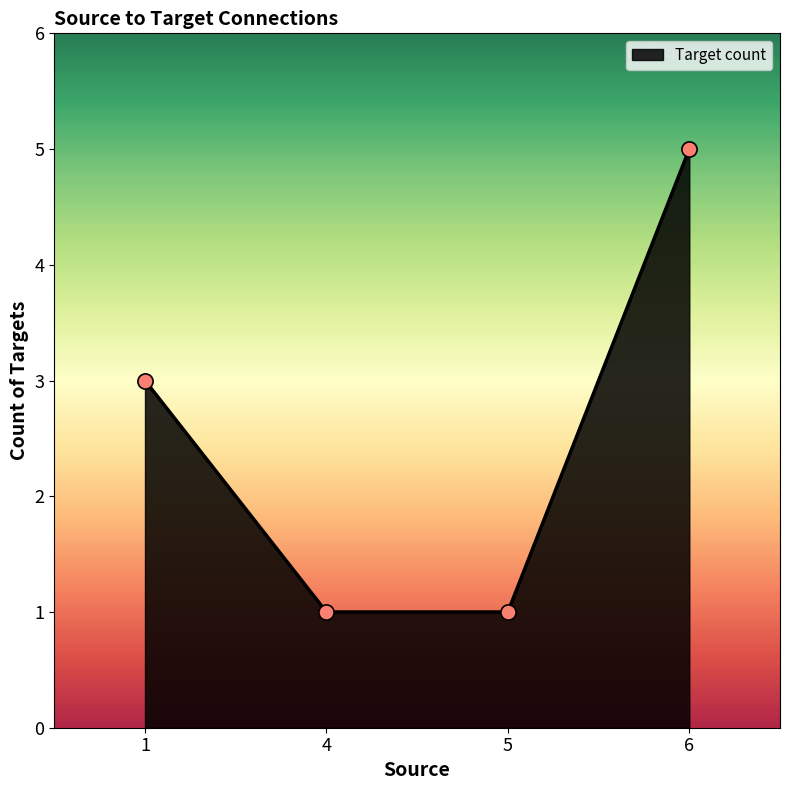

What is the change in value from 1 to 4?

-2